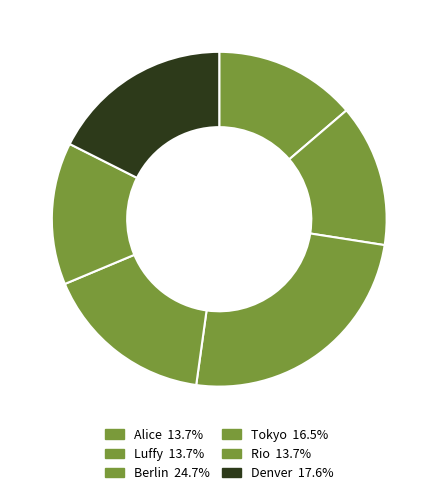

True or false: Berlin accounts for 36% of the total.

False